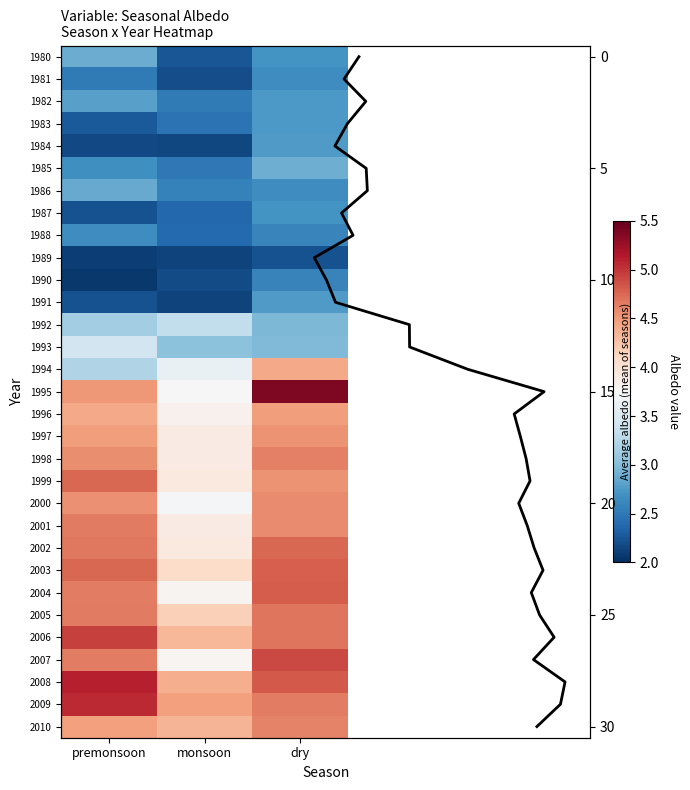

Is the value of 2007 at monsoon greater than the value of 2002 at dry?

No